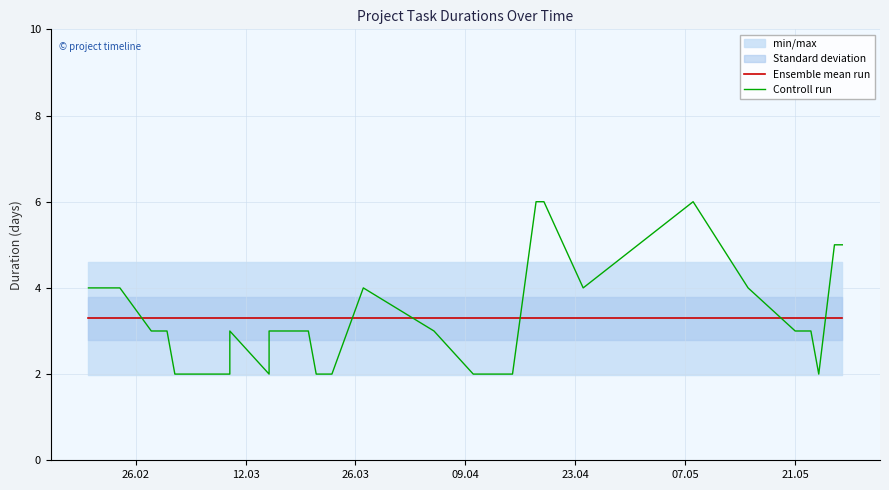

List the series in order of their peak value, highest first.

Controll run, Ensemble mean run